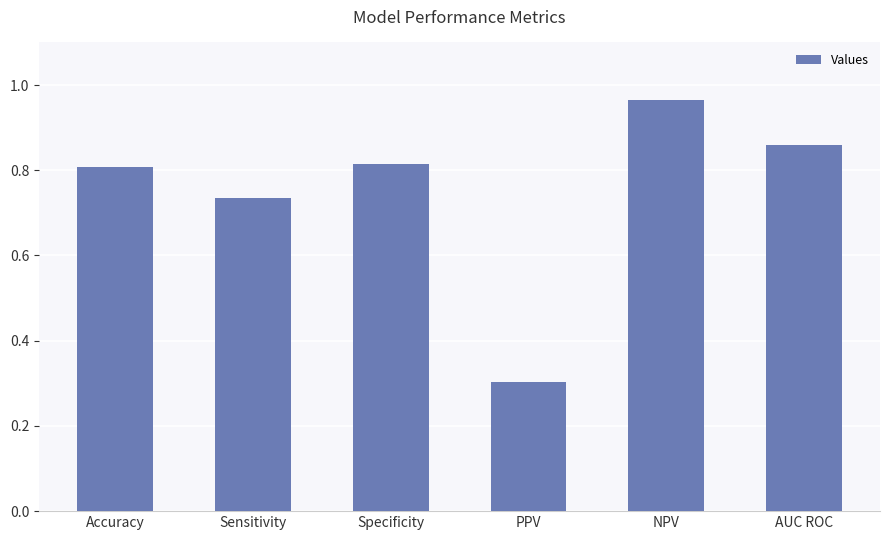

How many bars are there in total?

6